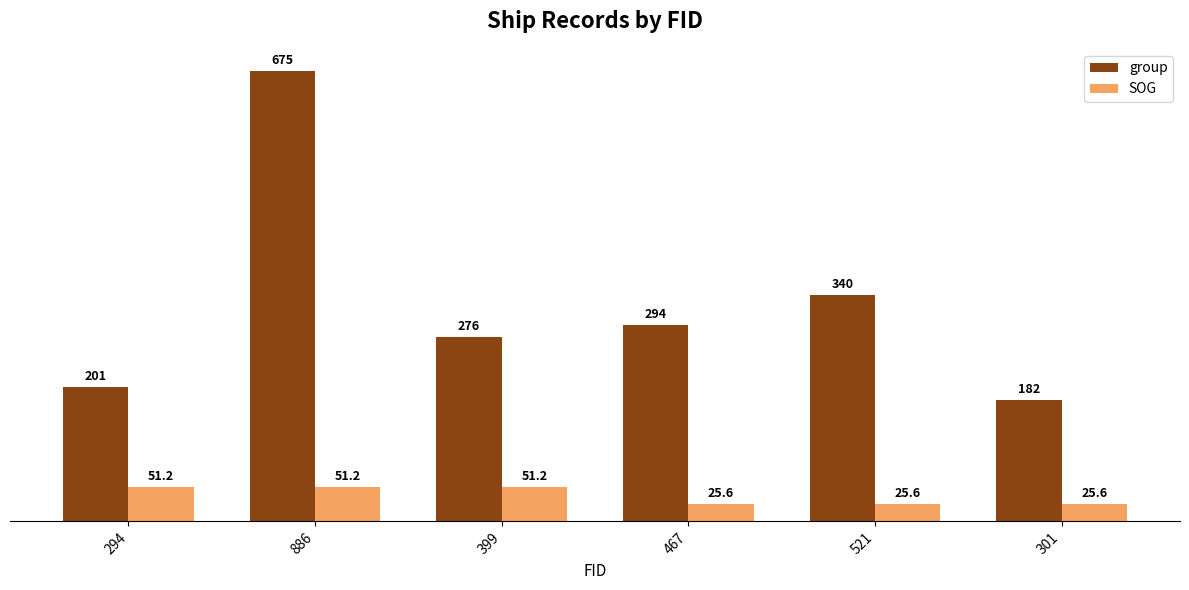

Where is group nearest to the value 428?

521